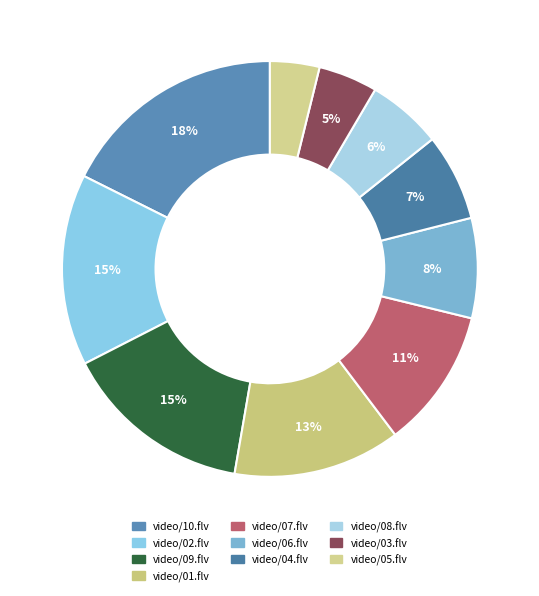

Which has a higher value, video/07.flv or video/09.flv?

video/09.flv